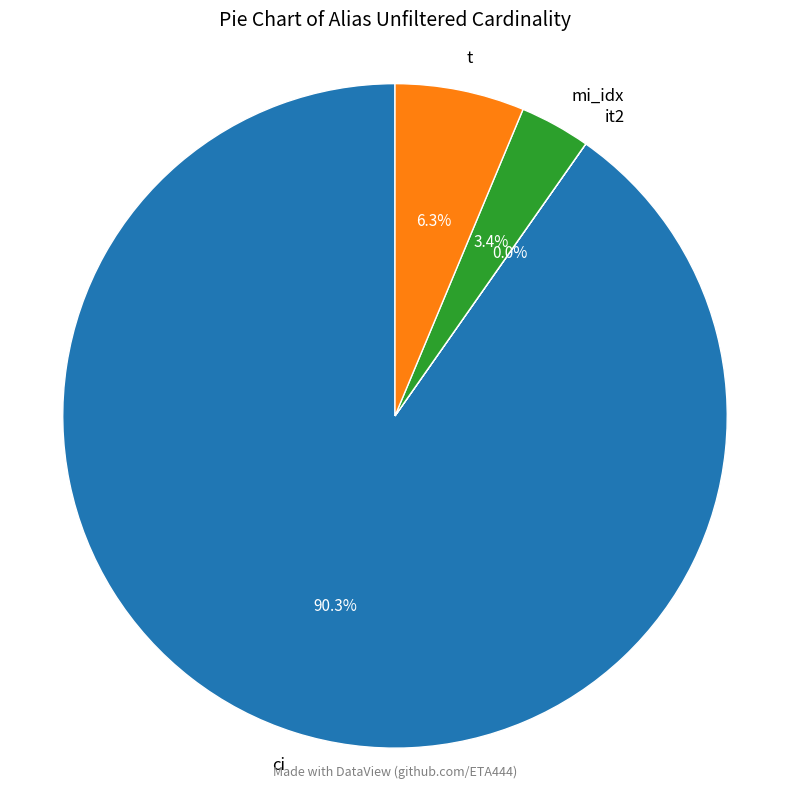

What percentage is NOT represented by t?

93.7%